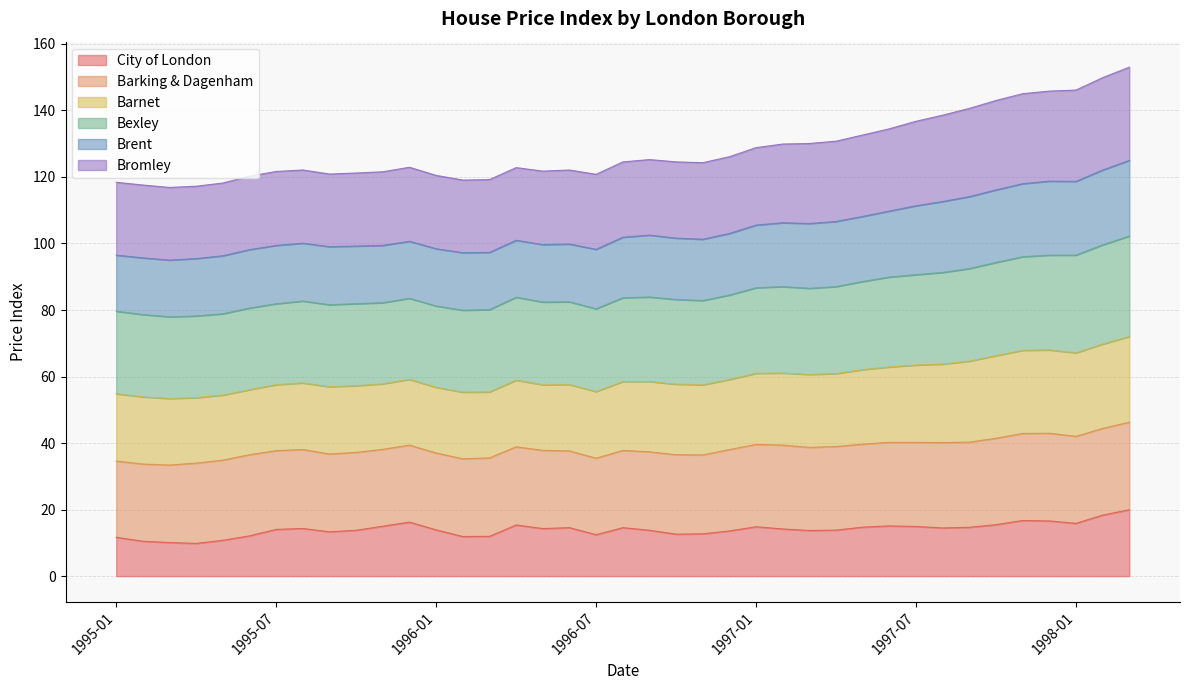

True or false: Barnet has a value of 34.8 at 1996-04.

False